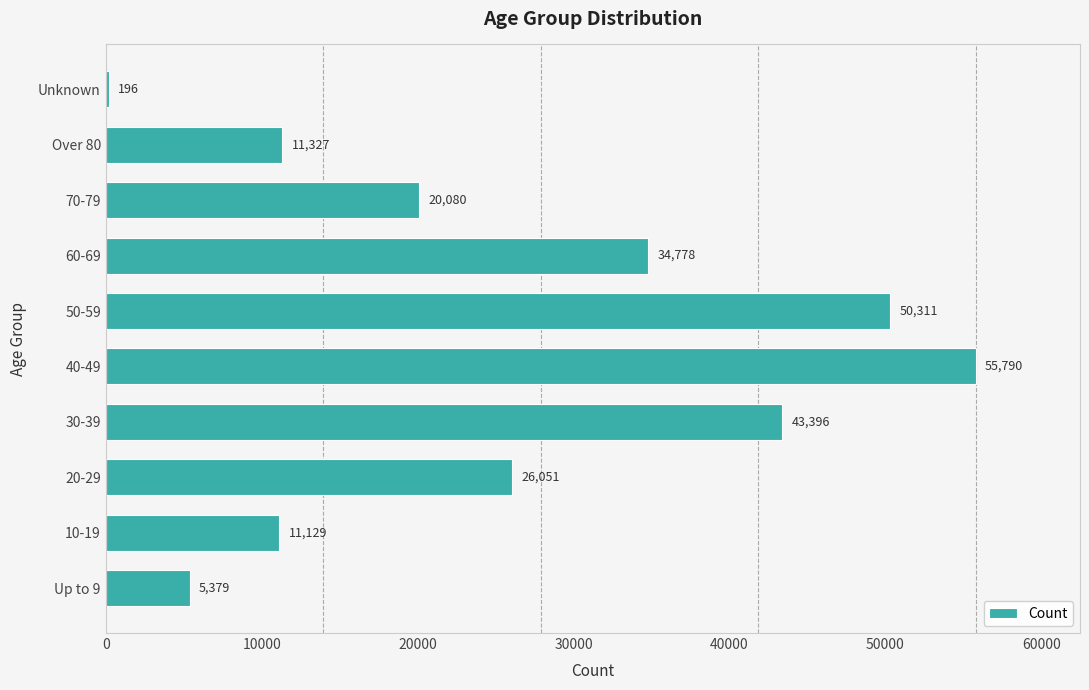

List the labels in order of value, largest first.

40-49, 50-59, 30-39, 60-69, 20-29, 70-79, Over 80, 10-19, Up to 9, Unknown